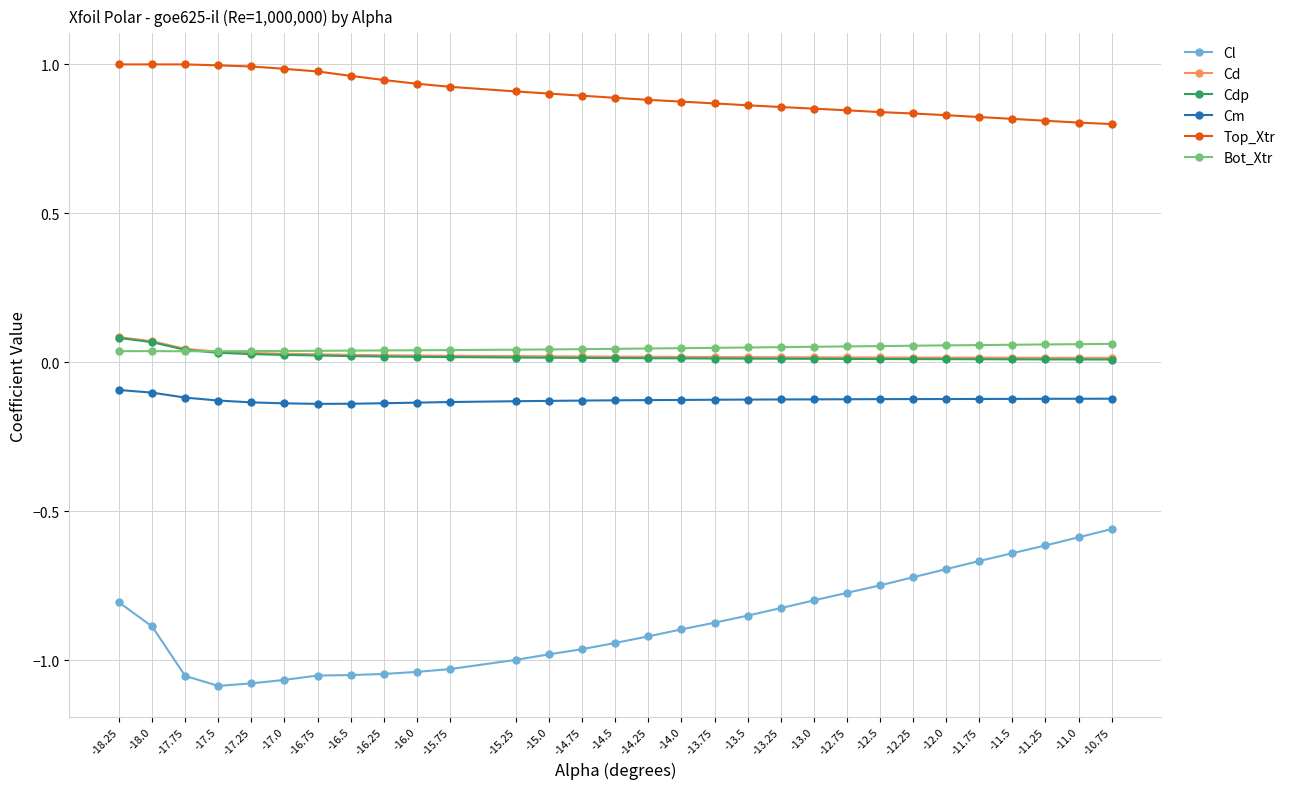

True or false: Cl and Bot_Xtr cross at least once.

False